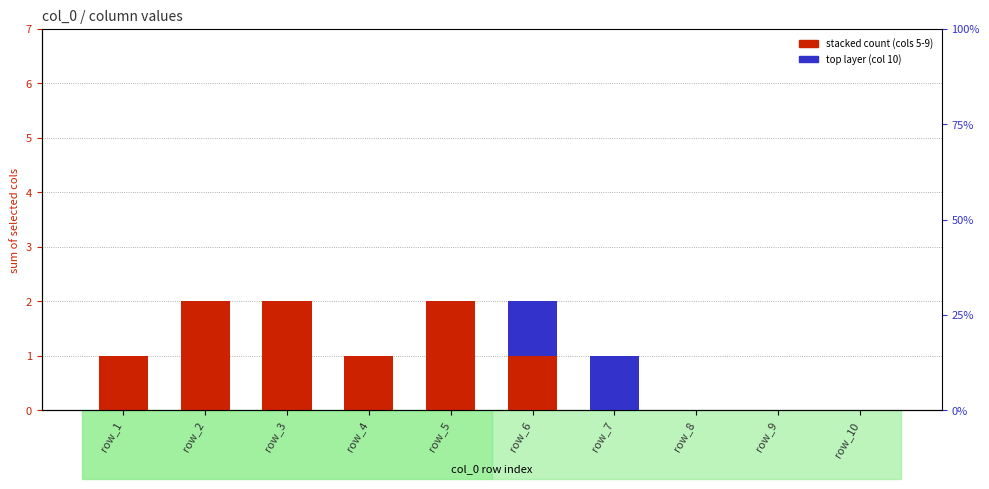

Reading left to right, transcribe all the data shown in this chart.

col 5: row_1=1	row_2=1	row_3=0	row_4=0	row_5=0	row_6=0	row_7=0	row_8=0	row_9=0	row_10=0
col 6: row_1=0	row_2=1	row_3=1	row_4=0	row_5=0	row_6=0	row_7=0	row_8=0	row_9=0	row_10=0
col 7: row_1=0	row_2=0	row_3=1	row_4=1	row_5=0	row_6=0	row_7=0	row_8=0	row_9=0	row_10=0
col 8: row_1=0	row_2=0	row_3=0	row_4=0	row_5=1	row_6=0	row_7=0	row_8=0	row_9=0	row_10=0
col 9: row_1=0	row_2=0	row_3=0	row_4=0	row_5=1	row_6=1	row_7=0	row_8=0	row_9=0	row_10=0
col 10: row_1=0	row_2=0	row_3=0	row_4=0	row_5=0	row_6=1	row_7=1	row_8=0	row_9=0	row_10=0